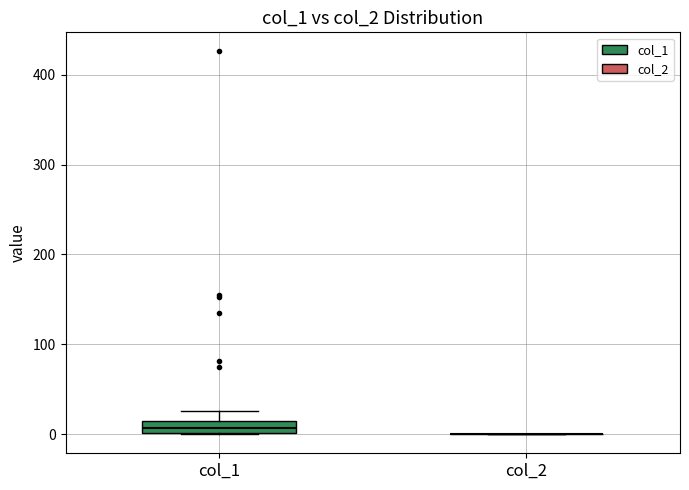

Which box is the tallest, from its lower edge to its upper edge?

col_1